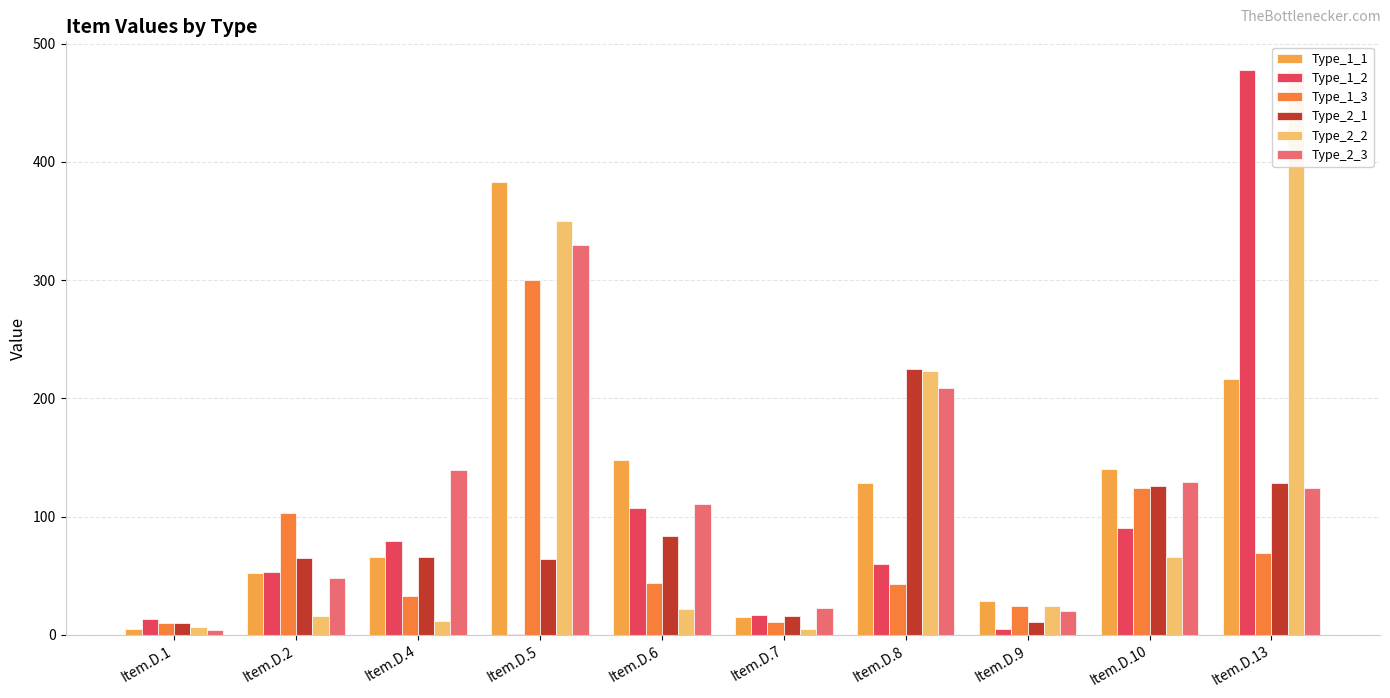

What is the difference between the second highest and second lowest values in the Type_1_1 series?

201